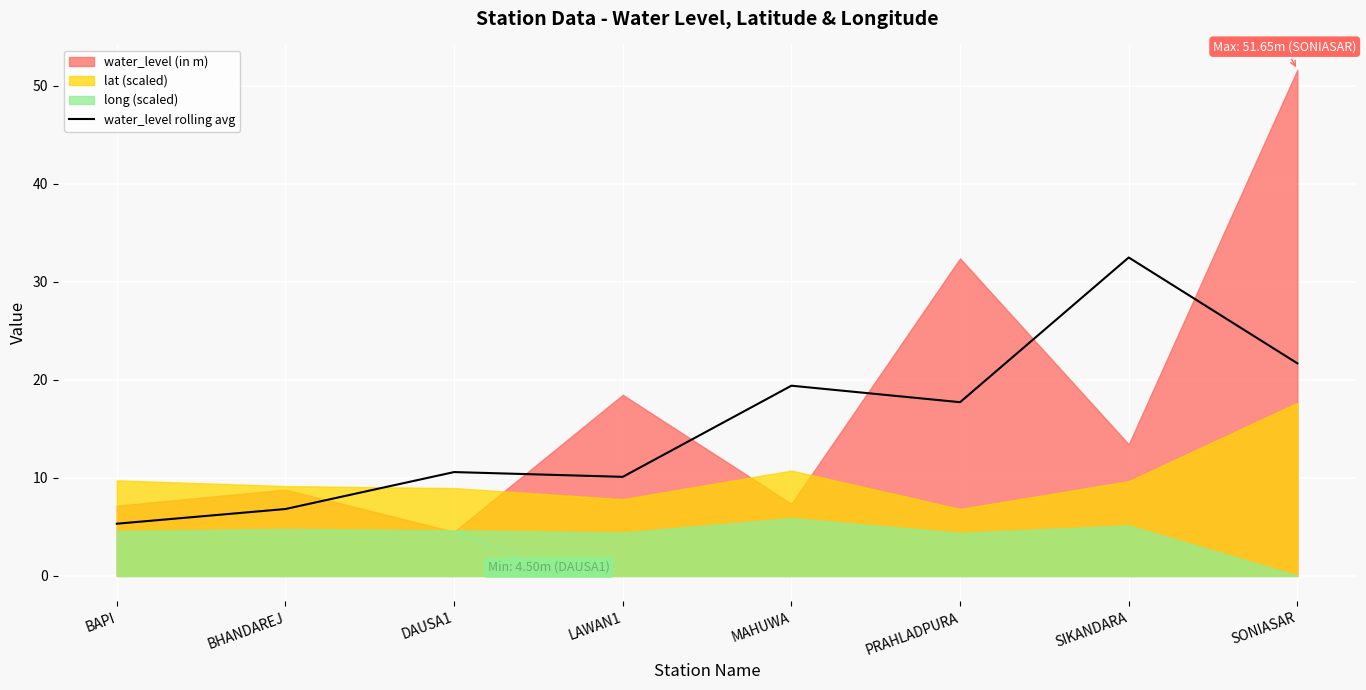

How many lines are shown in the chart?

1